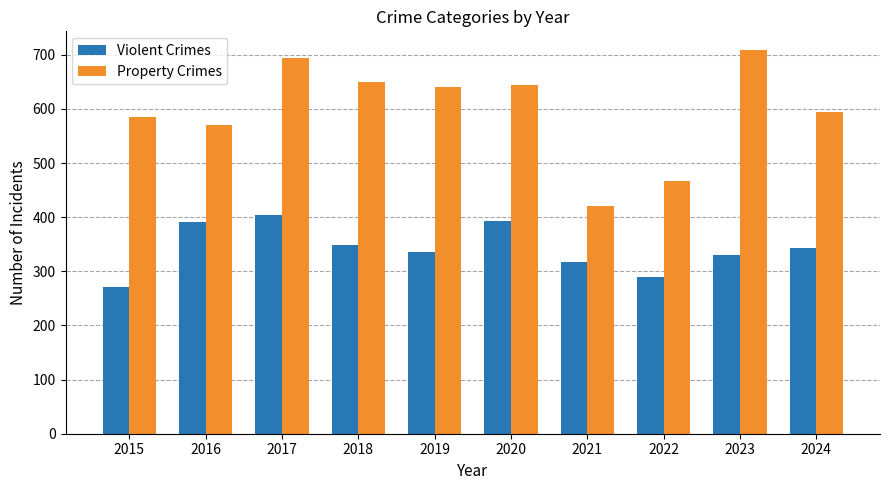

What is the minimum value shown in the chart?

271